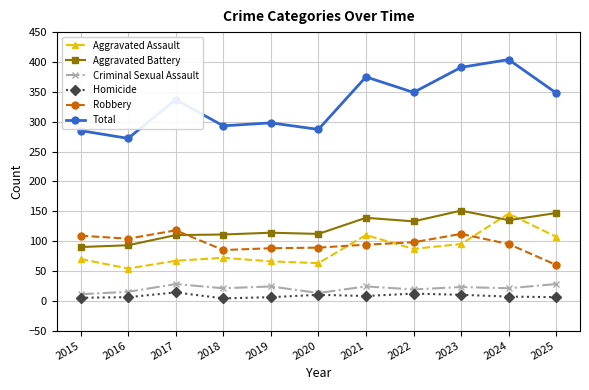

What are all the series names shown in the legend?

Aggravated Assault, Aggravated Battery, Criminal Sexual Assault, Homicide, Robbery, Total